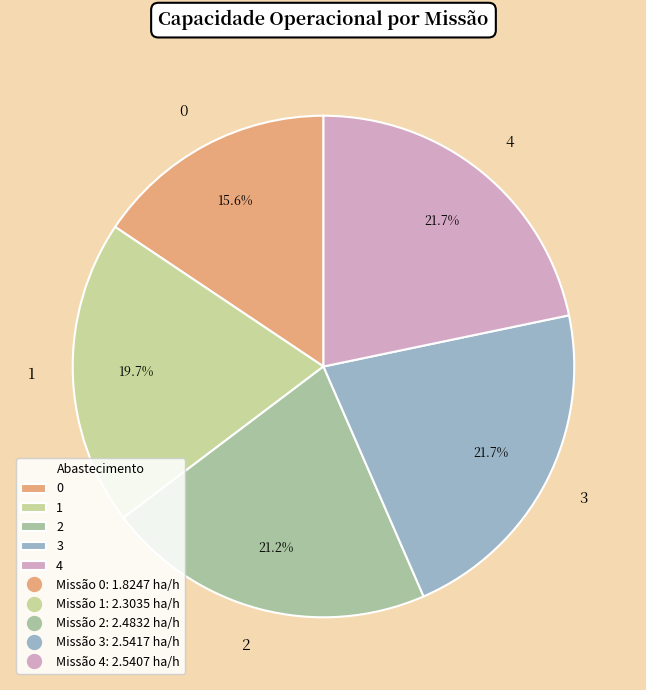

What percentage is the 1 slice, to the nearest percent?

20%